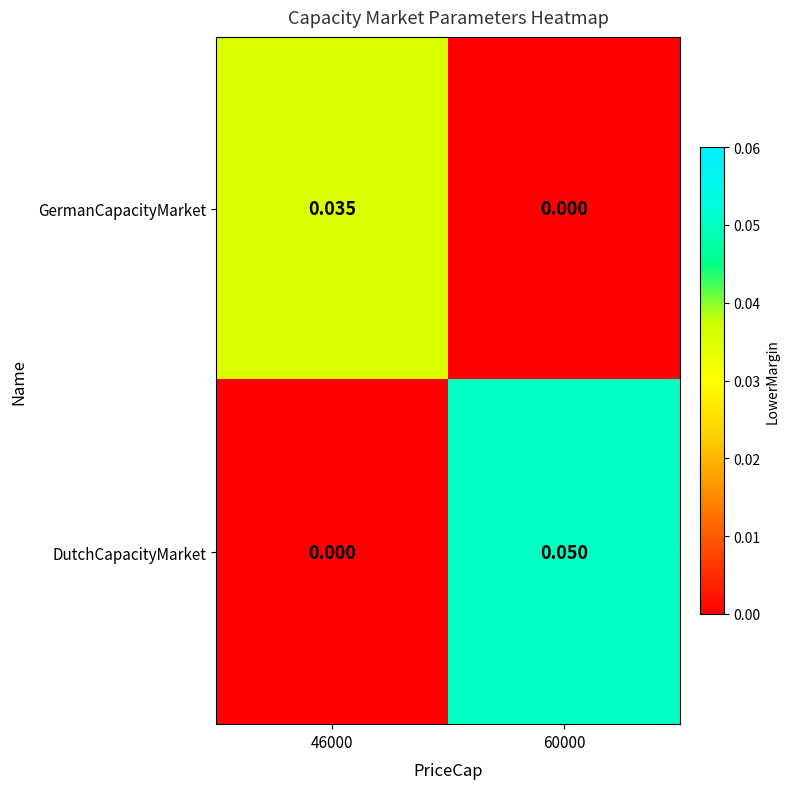

Which series has the largest range (max minus min)?

DutchCapacityMarket